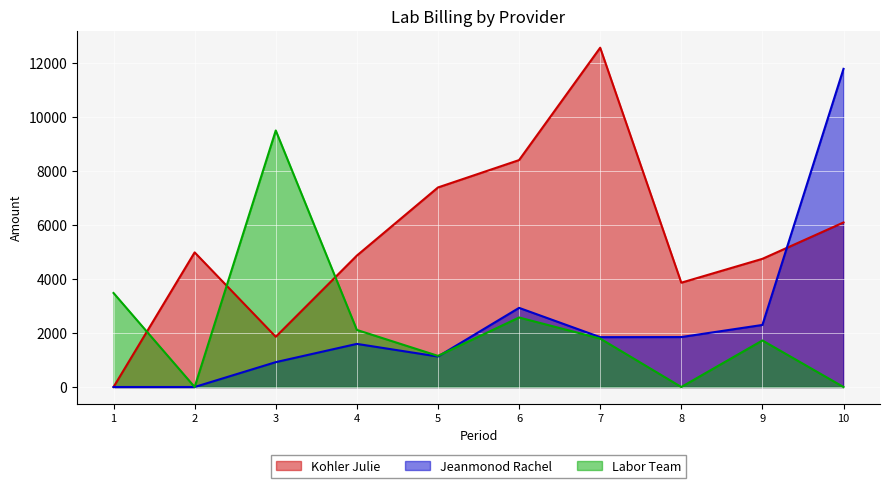

The Jeanmonod Rachel series shows 1127.8 at 5. True or false?

True